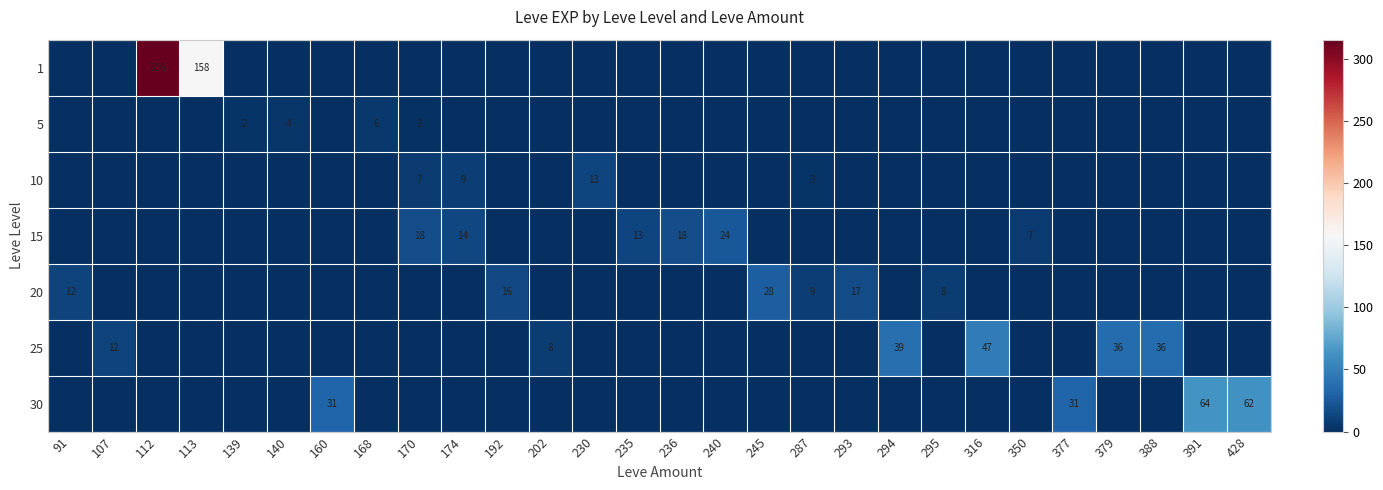

Which category has the lowest value across all series?

91